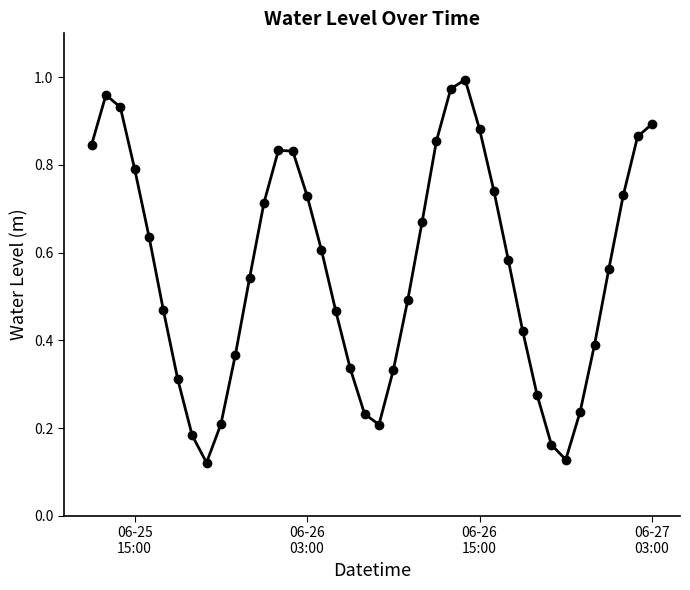

True or false: the data has more than 1 interior local peaks.

True